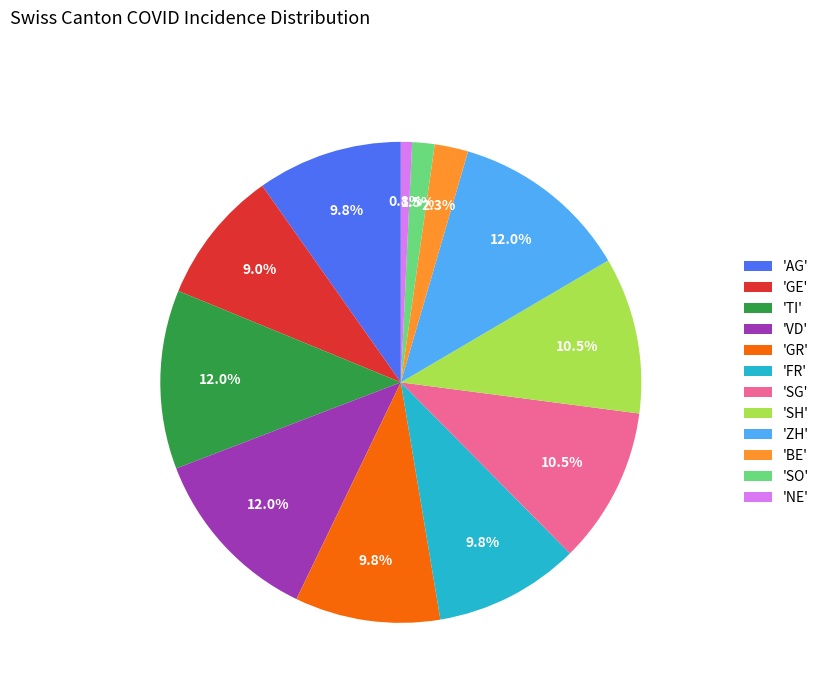

Which category has the smallest portion of the pie?

'NE'